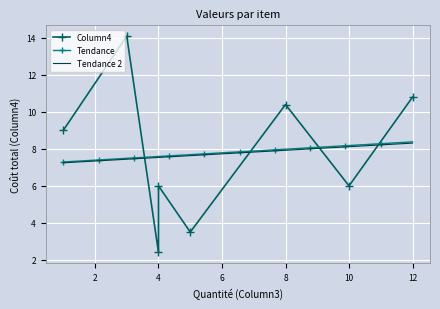

What is the greatest value displayed?

14.1